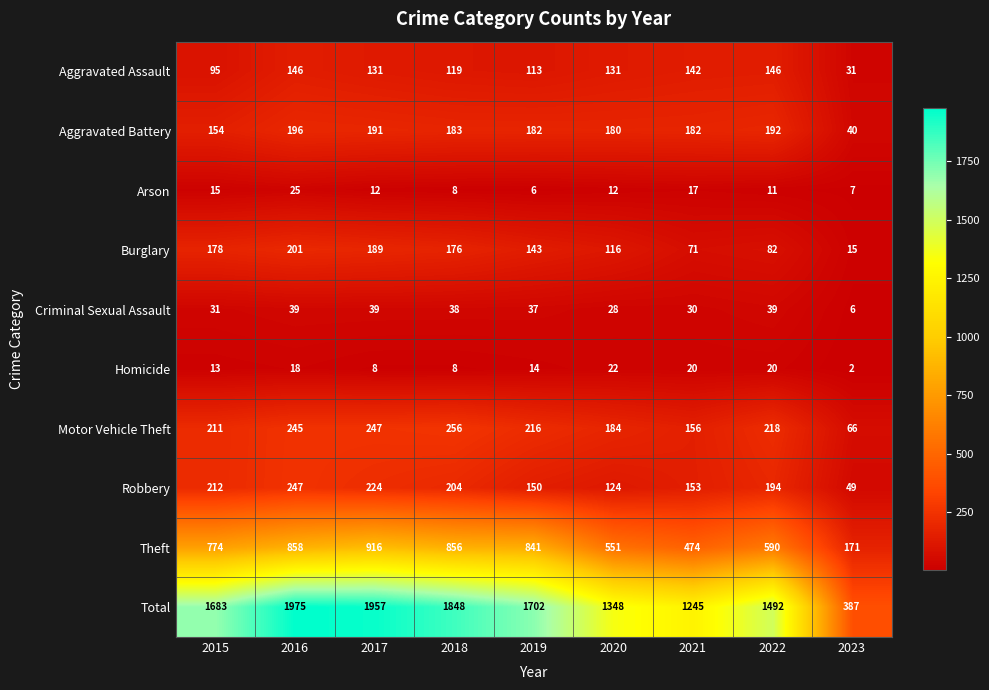

Between 2015 and 2022, which series saw the biggest shift?

Total